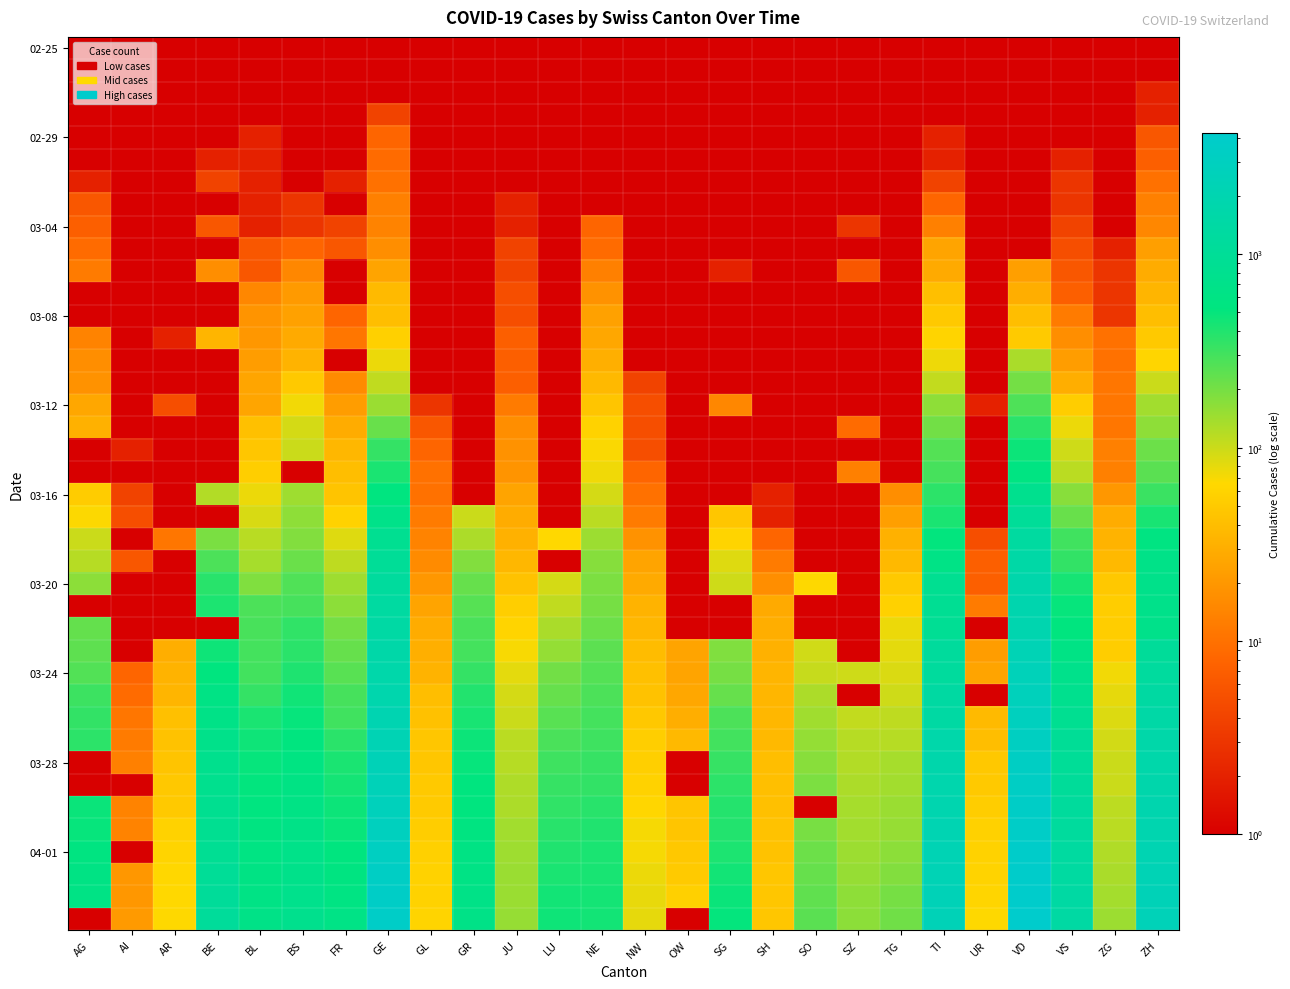

What is the greatest value displayed?

4259.0